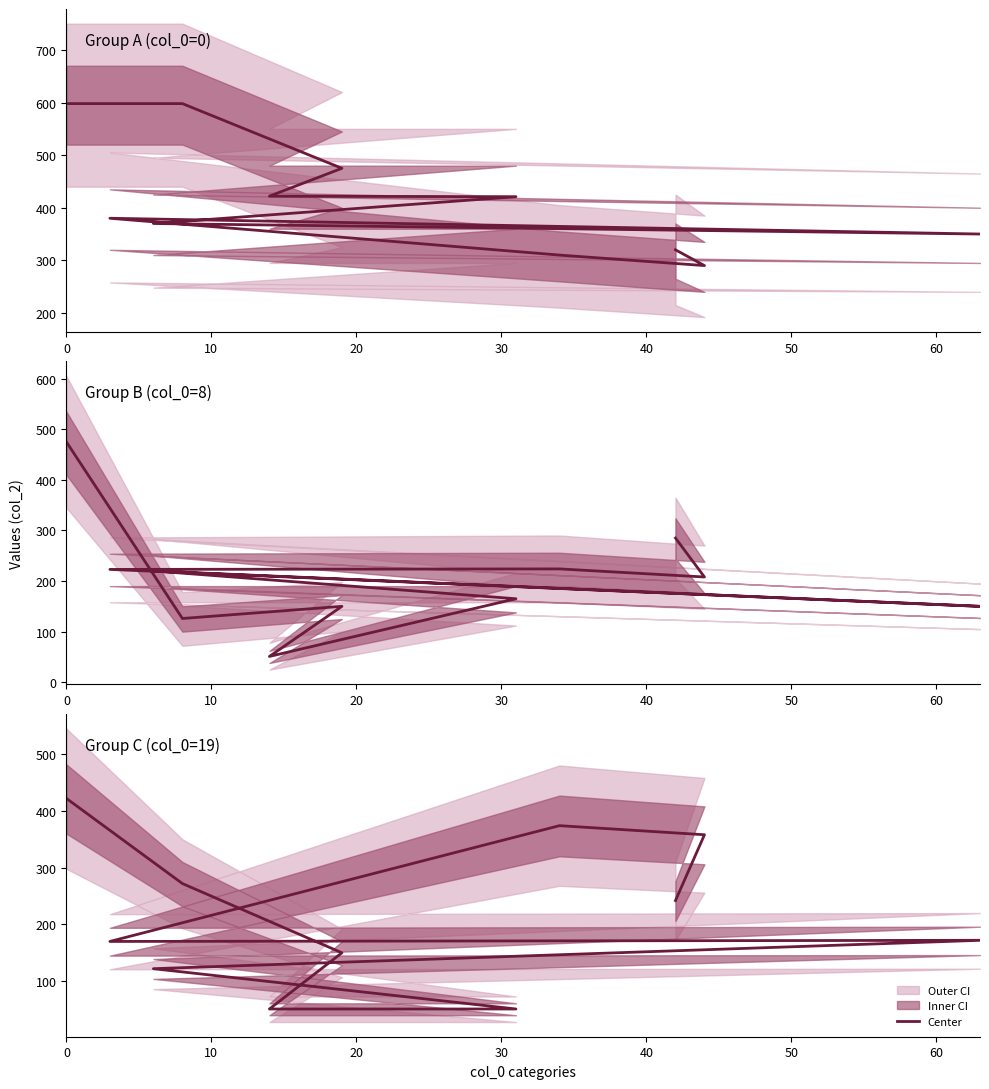

Is this an area chart (filled region under the line)?

No